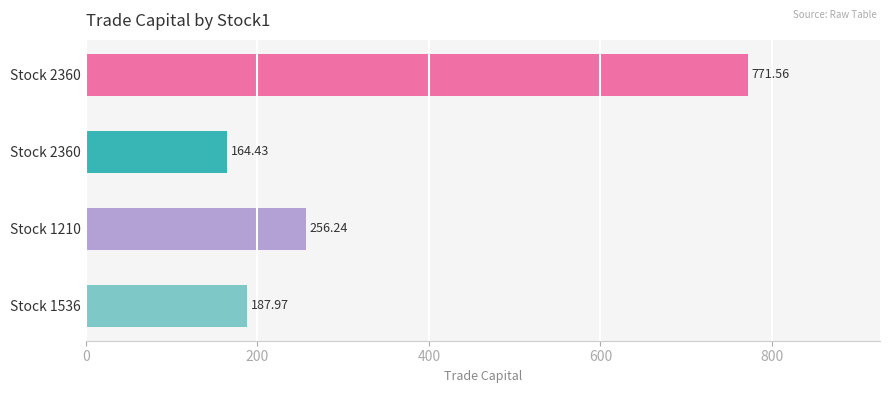

Are the bars horizontal?

Yes